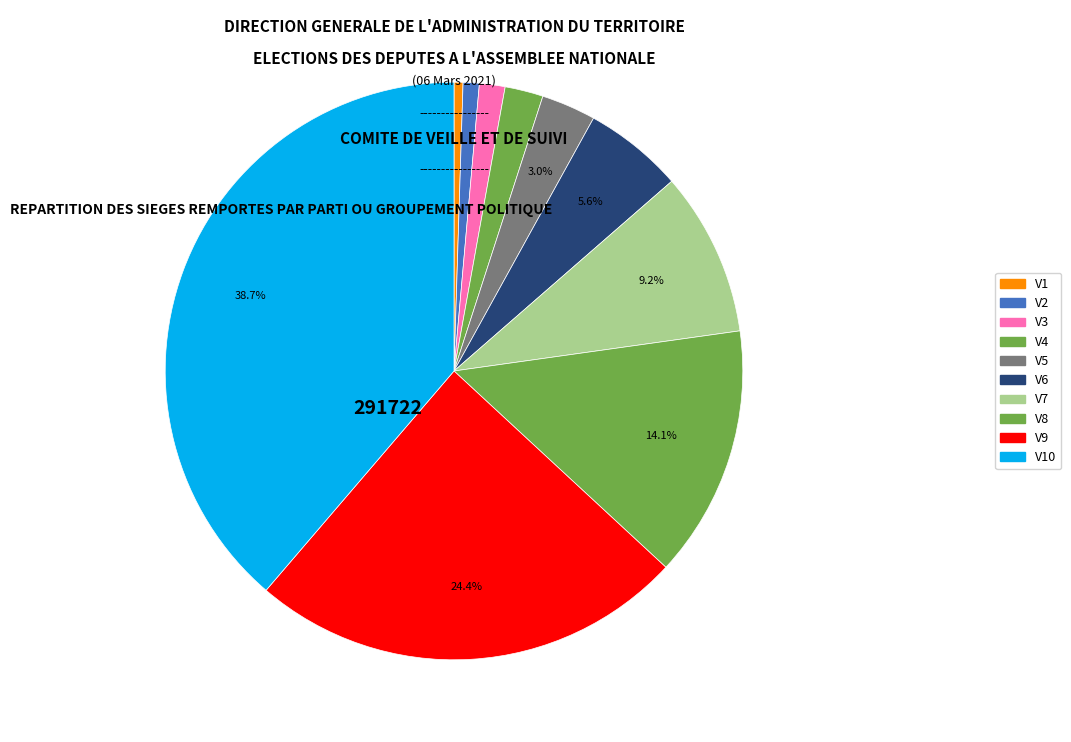

Count the number of slices in the pie.

10